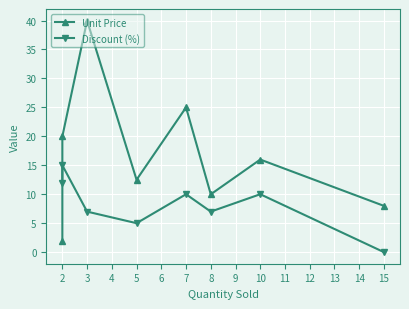

Where is Unit Price nearest to the value 20?

2